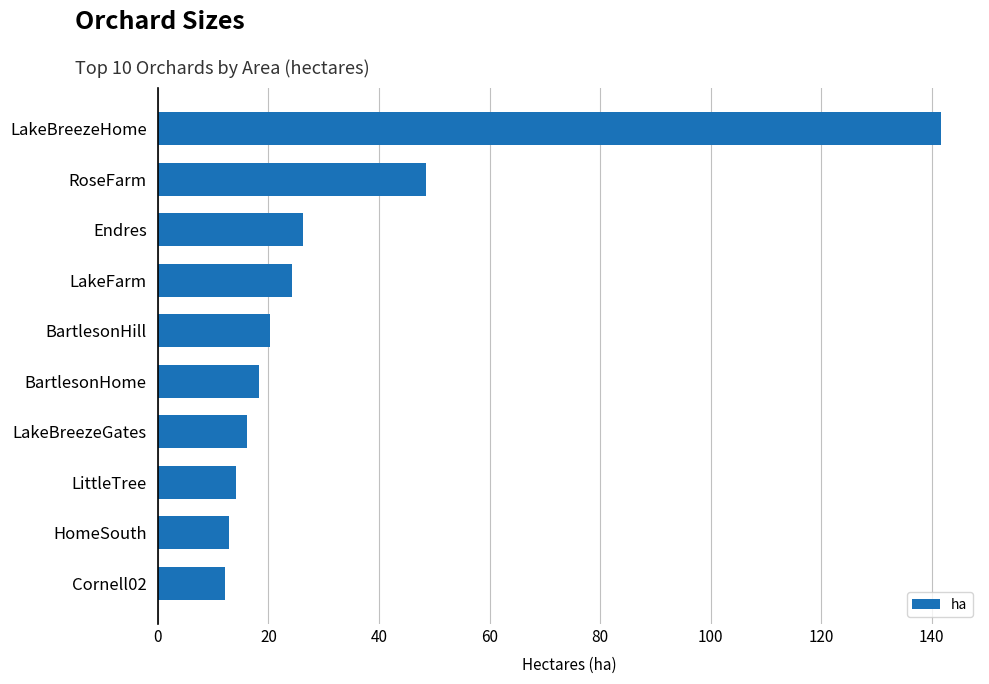

What is the change in value from LakeBreezeGates to Endres?

+10.1